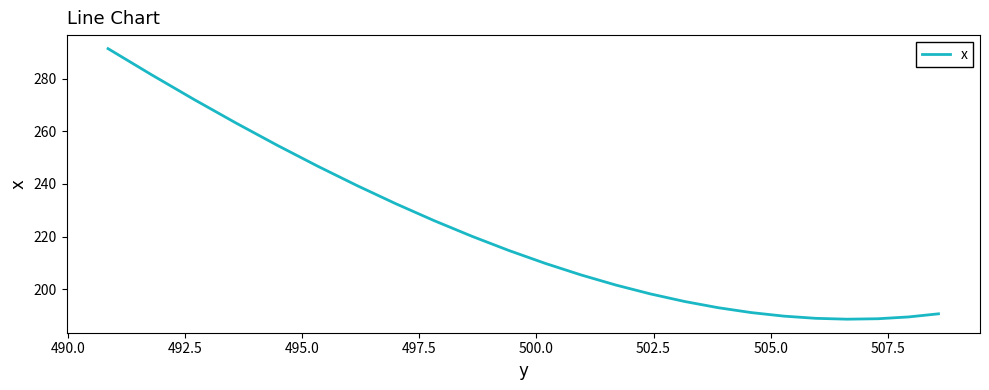

Does the chart have visible grid lines?

No